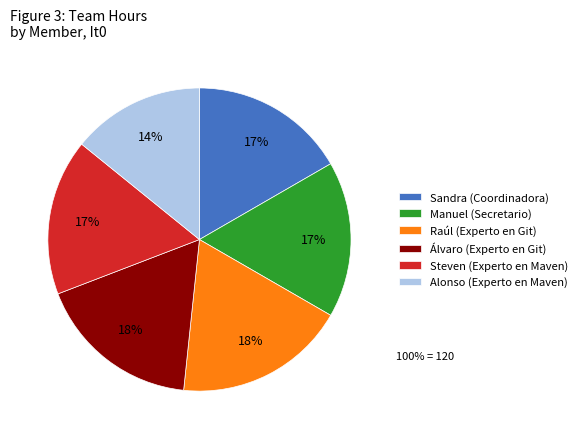

Do Álvaro (Experto en Git) and Alonso (Experto en Maven) together represent more than half of the pie?

No